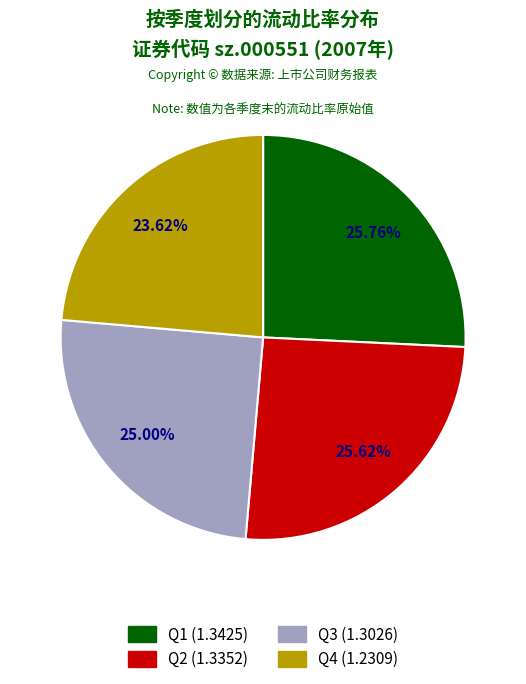

To the nearest percent, what is the average slice percentage?

25%